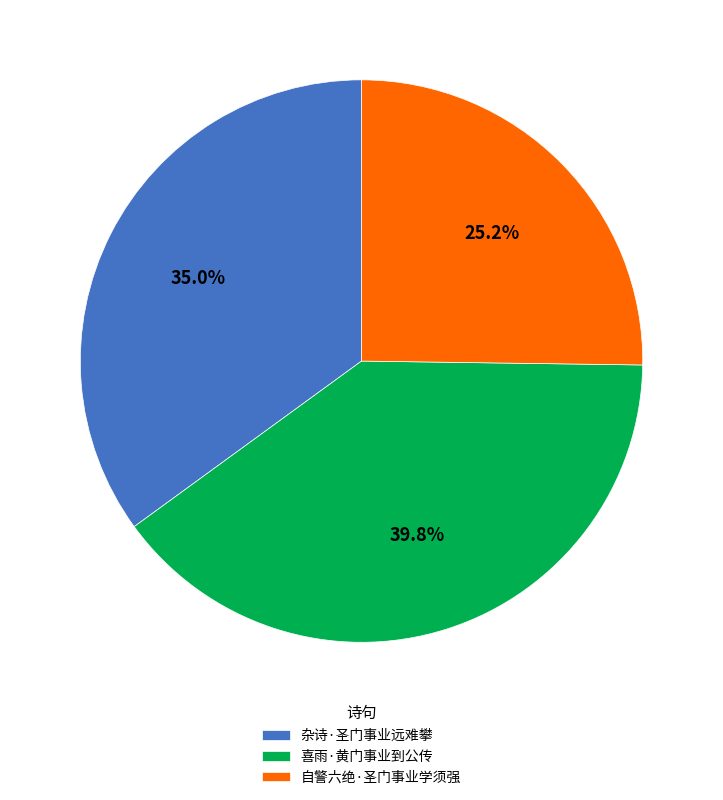

Count the number of slices in the pie.

3